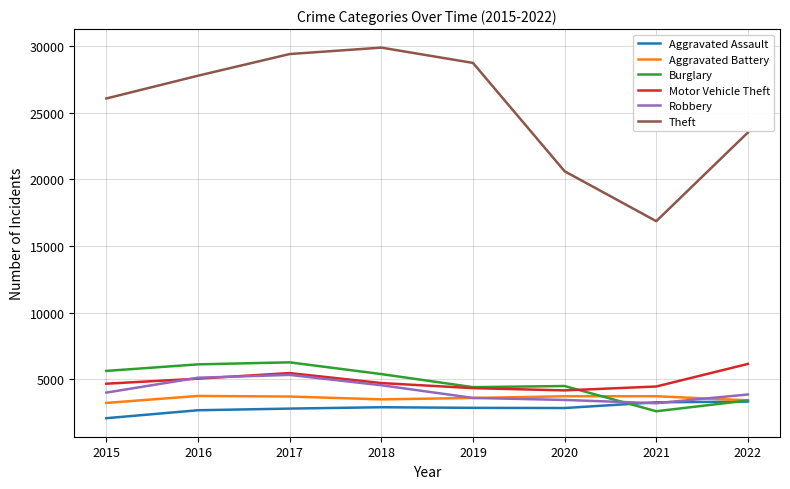

Read the Burglary value at 2018, to the nearest 100.

5400